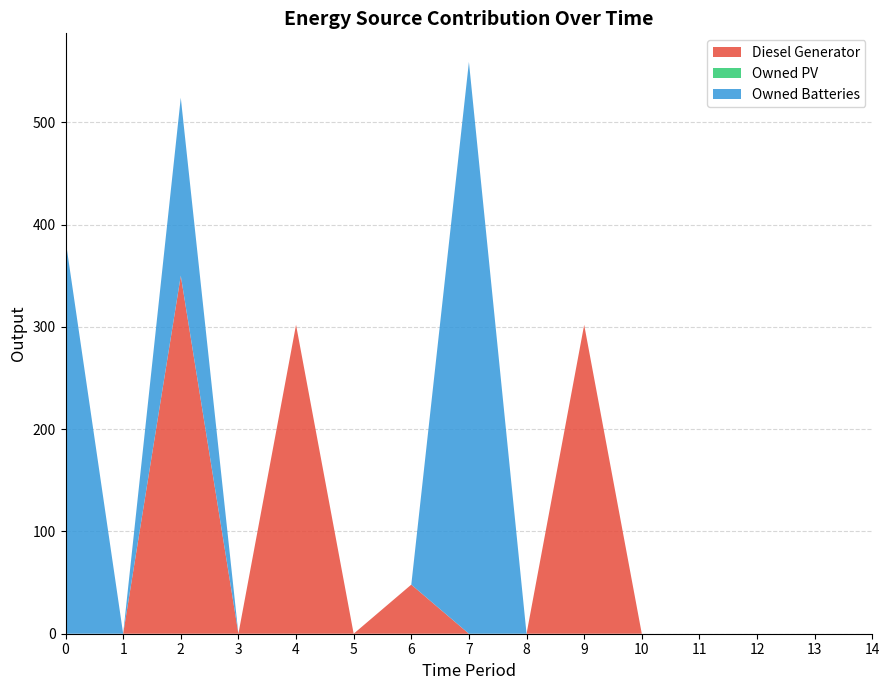

Reading left to right, extract all data points from this chart.

Diesel Generator: 0=0	1=0	2=350	3=0	4=302	5=0	6=48	7=0	8=0	9=302	10=0	11=0	12=0	13=0	14=0
Owned PV: 0=0	1=0	2=0	3=0	4=0	5=0	6=0	7=0	8=0	9=0	10=0	11=0	12=0	13=0	14=0
Owned Batteries: 0=385	1=0	2=174	3=0	4=0	5=0	6=0	7=559	8=0	9=0	10=0	11=0	12=0	13=0	14=0